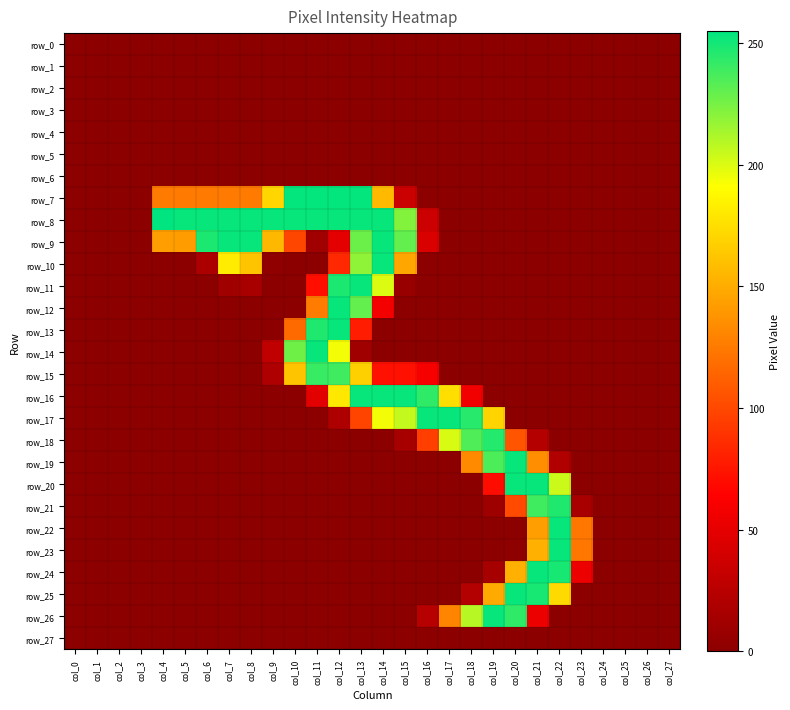

Which category has the highest value in the row_27 series?

col_0